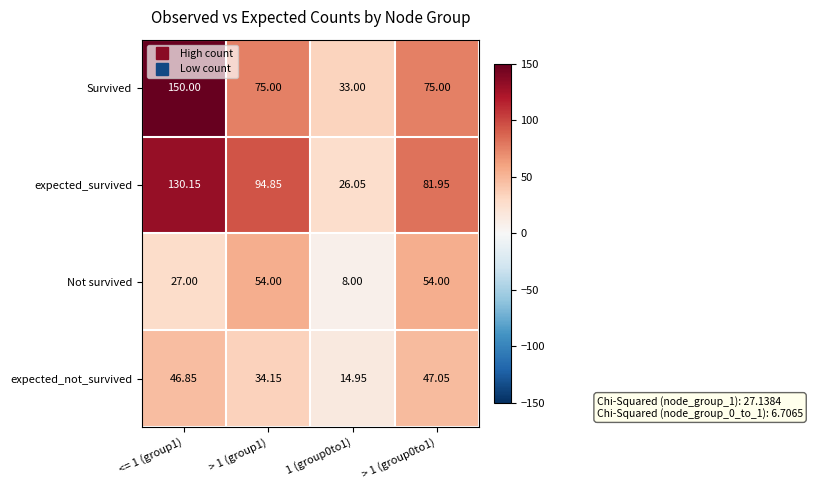

Is the value of expected_survived at 1 (group0to1) greater than the value of Survived at 1 (group0to1)?

No